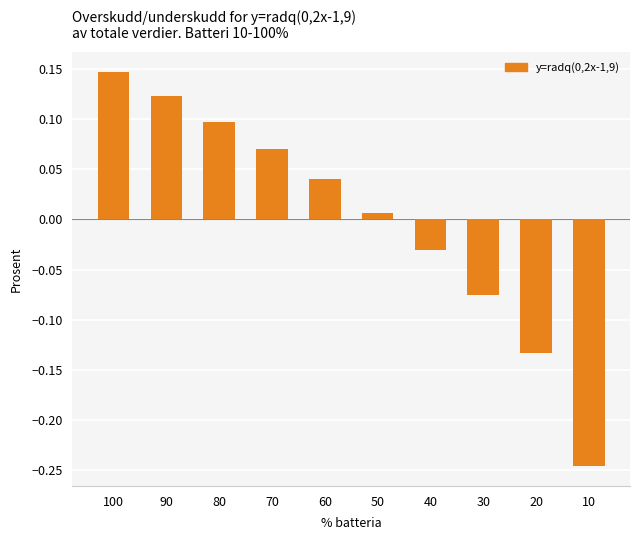

At which label is the value closest to 0?

50